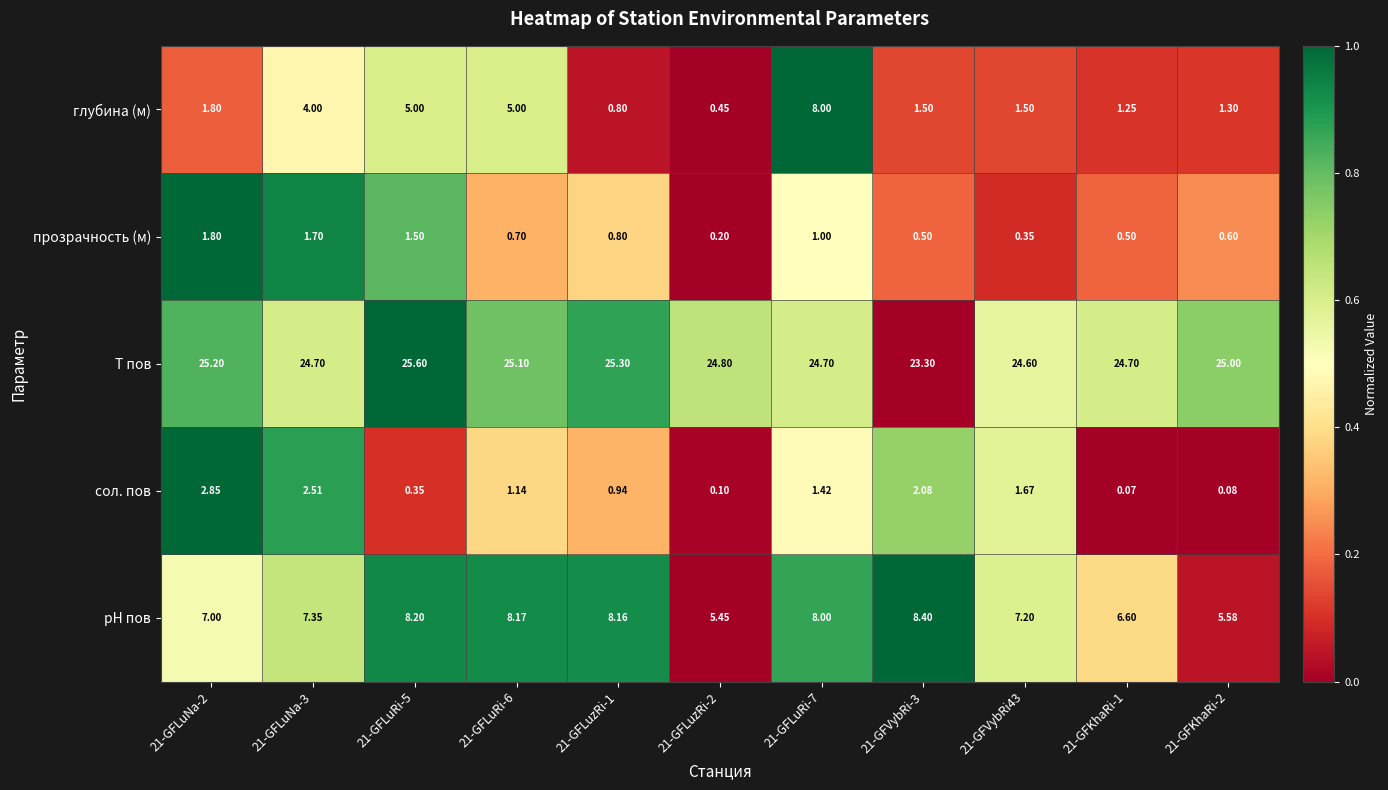

How many categories are shown in the chart?

11